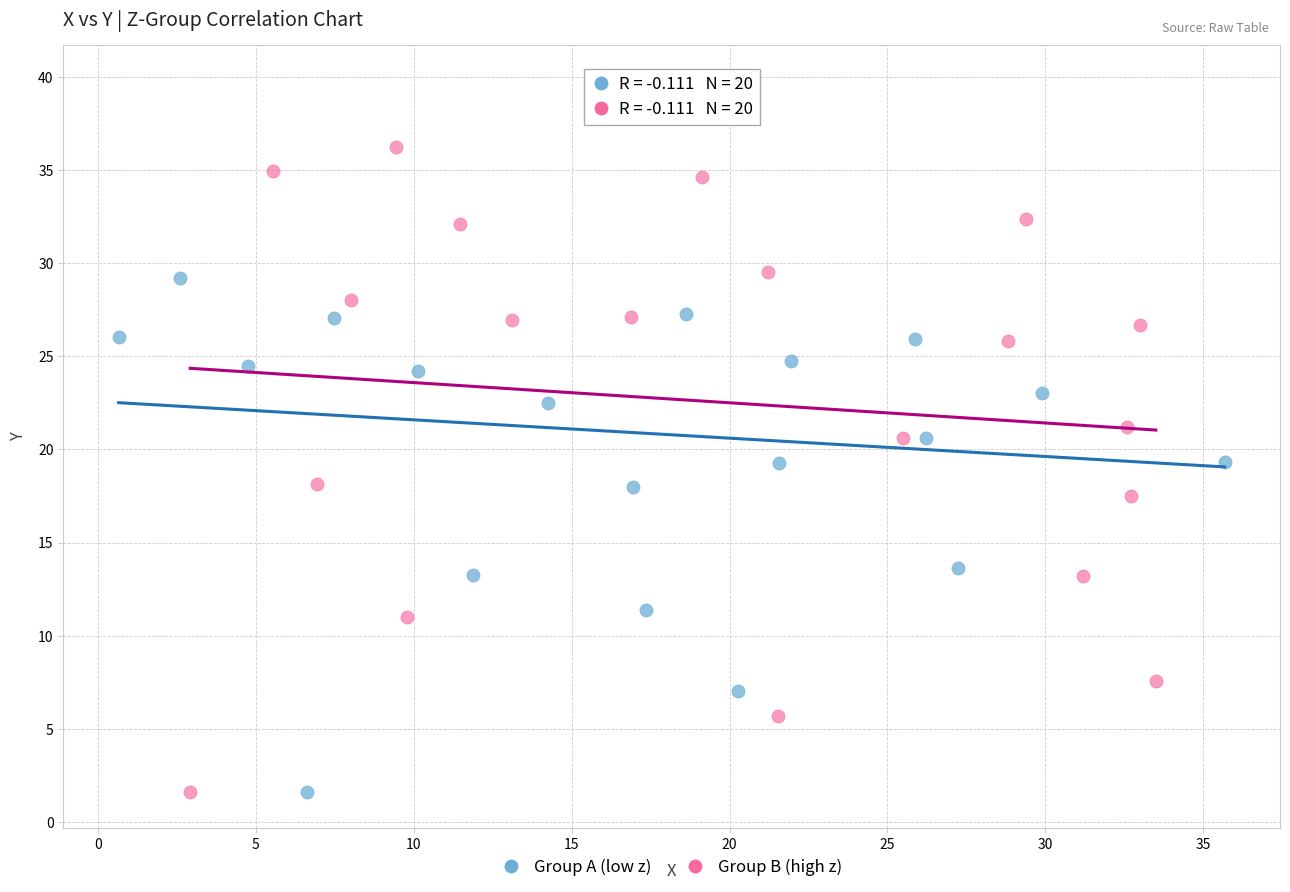

Which series has the widest spread of Y values?

Group A (low z)